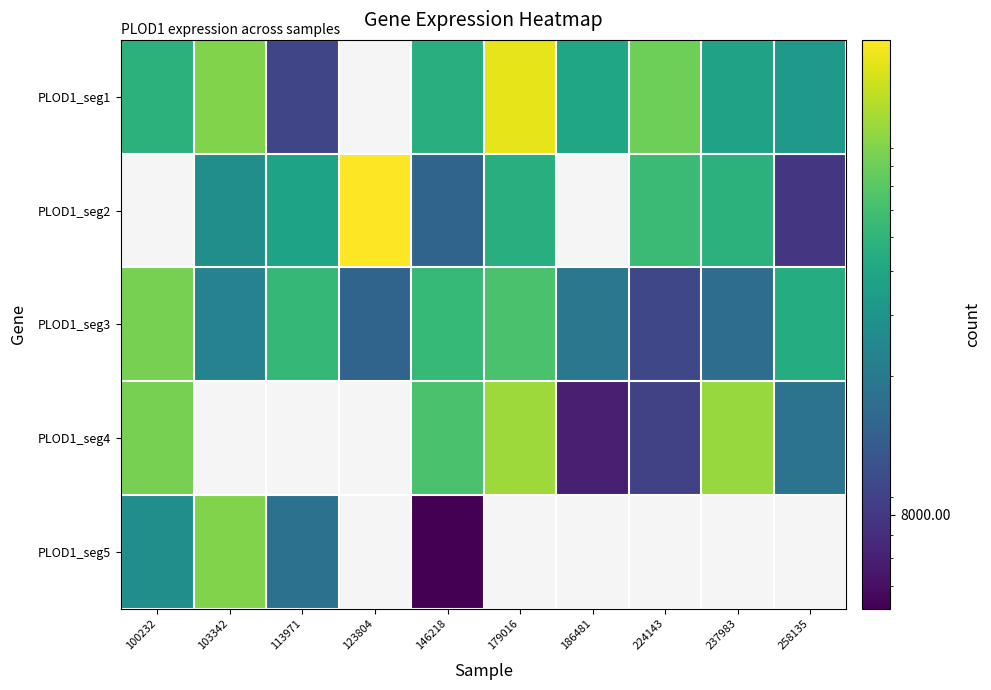

At how many categories does at least one series exceed 143022?

2